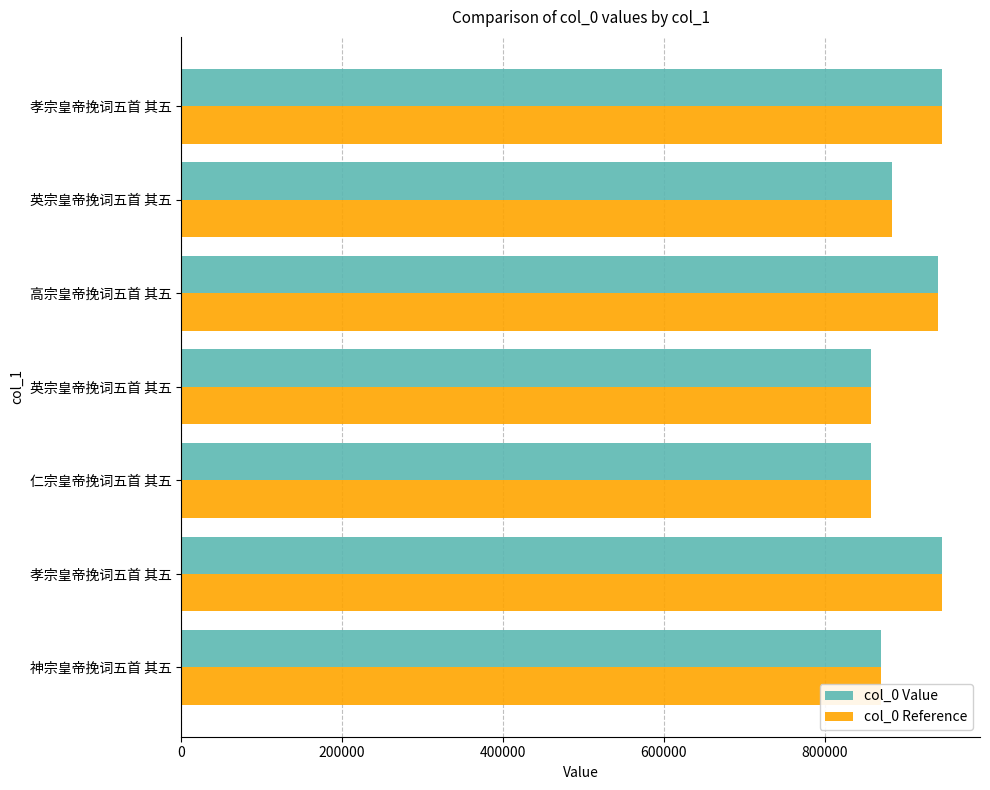

Which series has the largest range (max minus min)?

col_0 Value